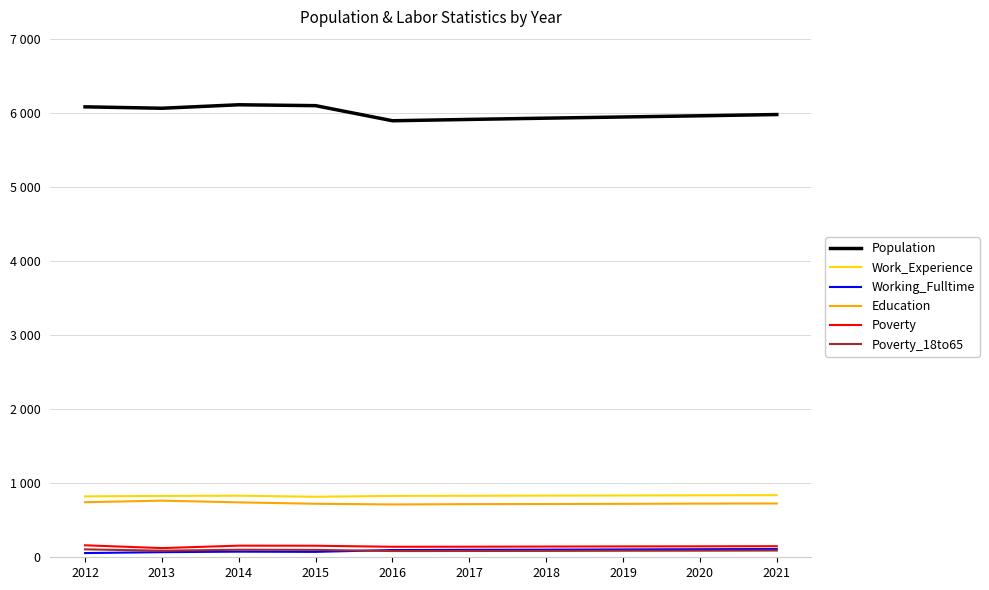

Between 2015 and 2020, which series saw the biggest shift?

Population